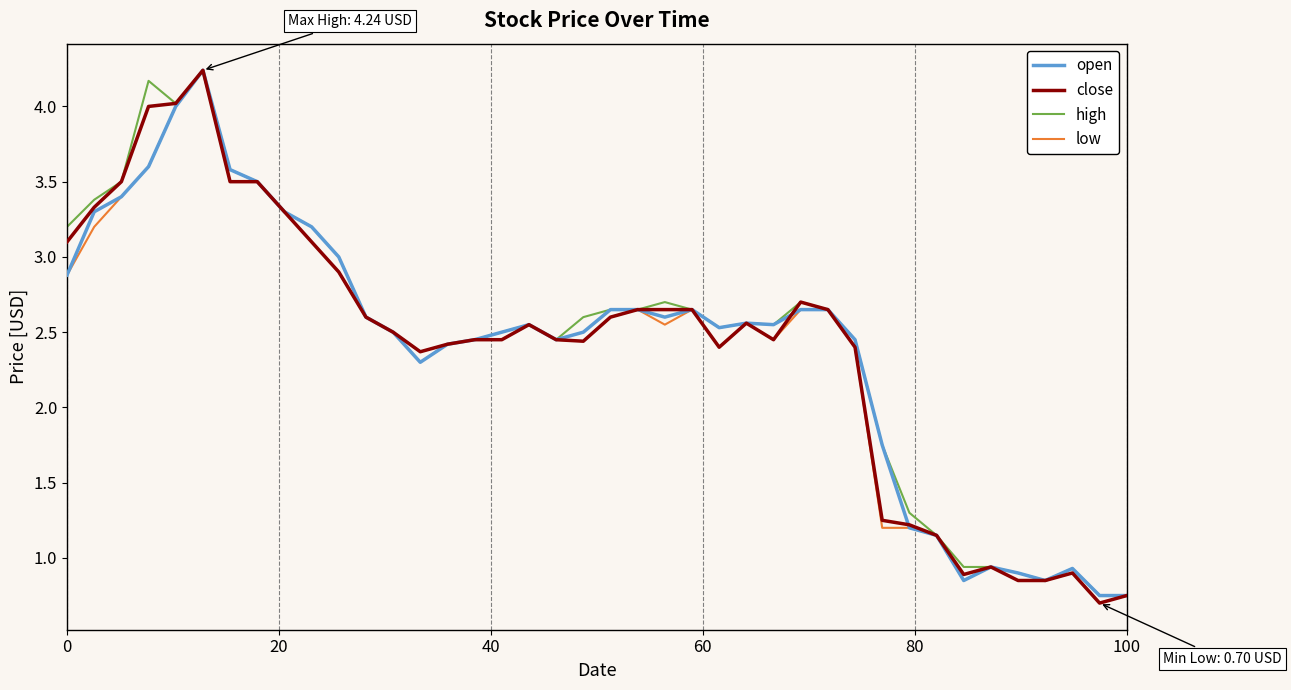

What is the smallest value displayed?

0.7